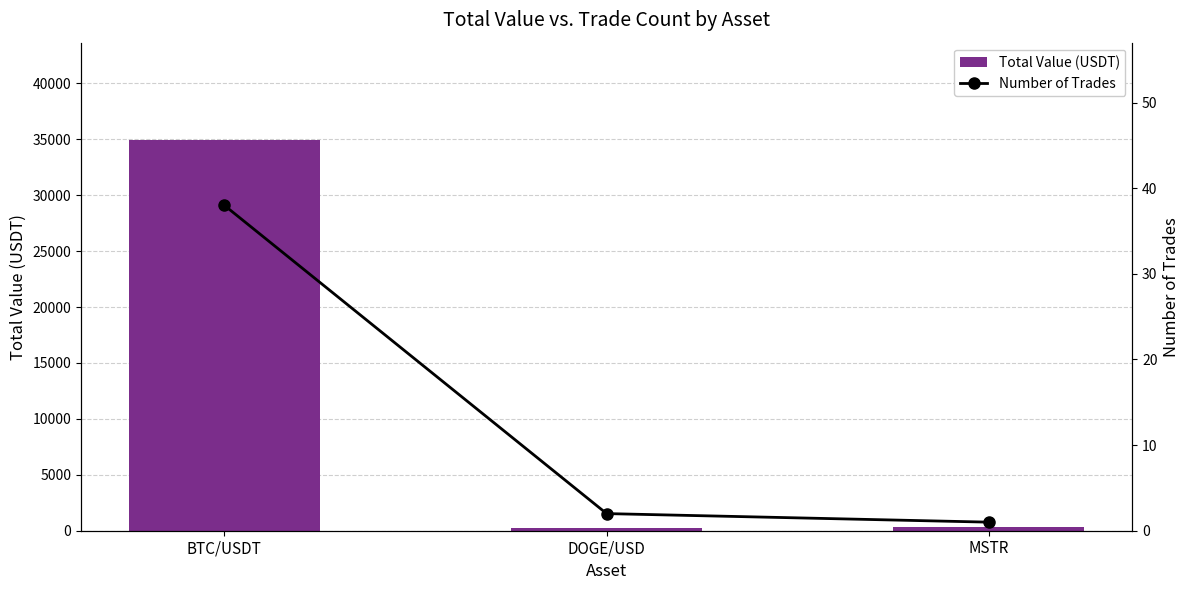

The value of Total Value (USDT) at BTC/USDT is 34915.7. True or false?

True